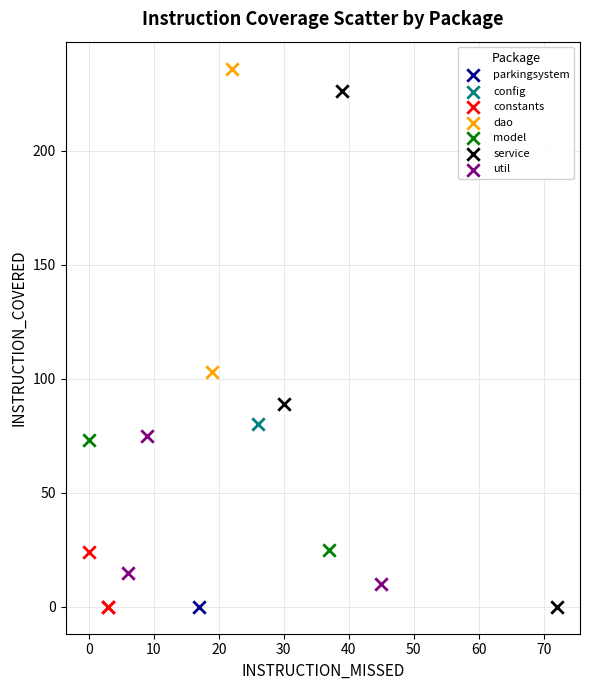

What are all the series names shown in the legend?

parkingsystem, config, constants, dao, model, service, util